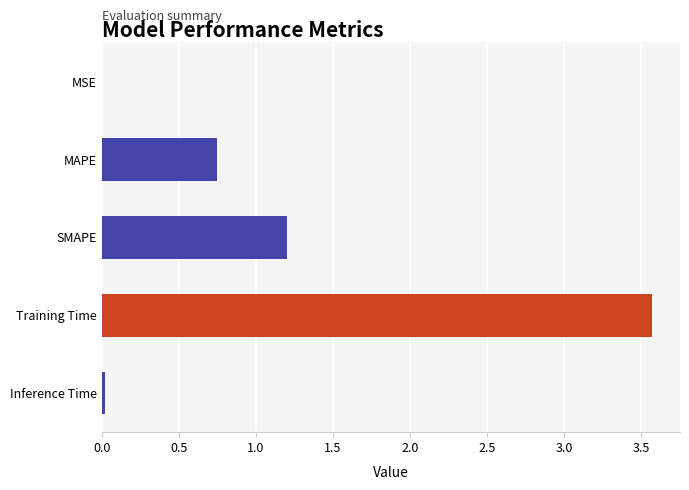

Which category has the highest value across all series?

Training Time